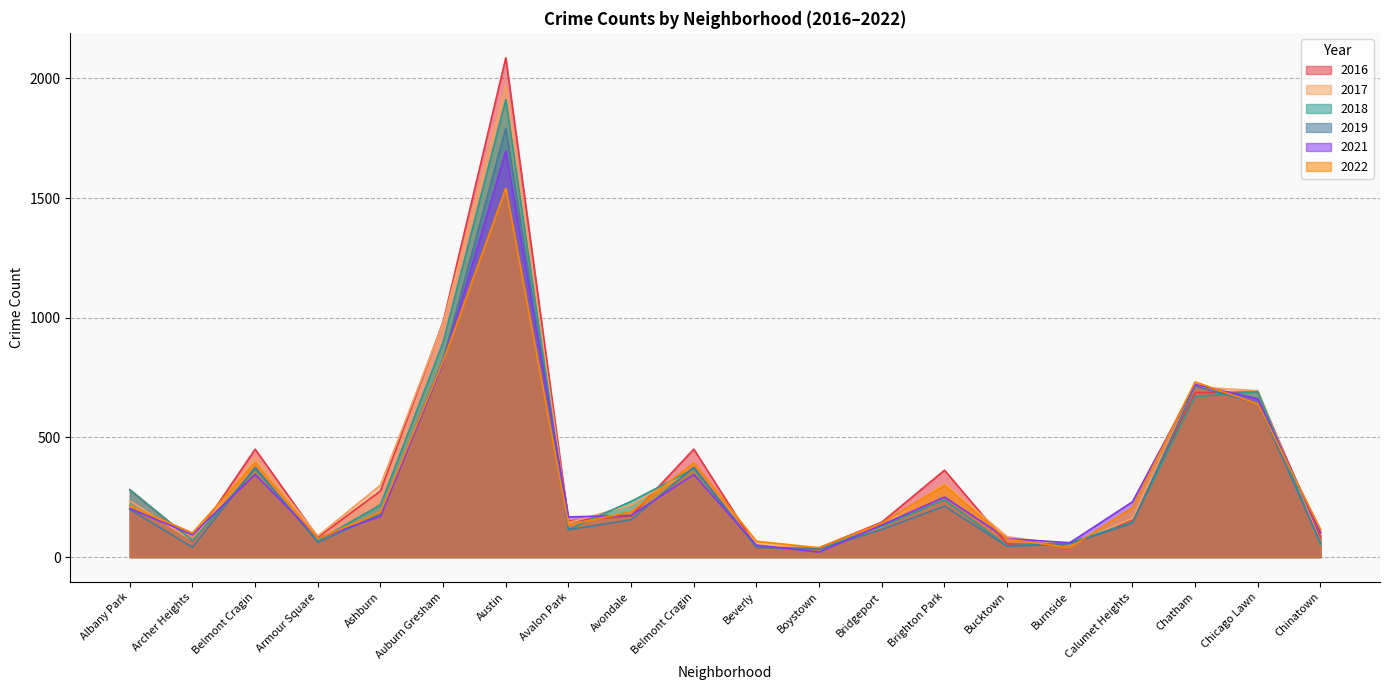

At which label is 2017 closest to 1002?

Auburn Gresham